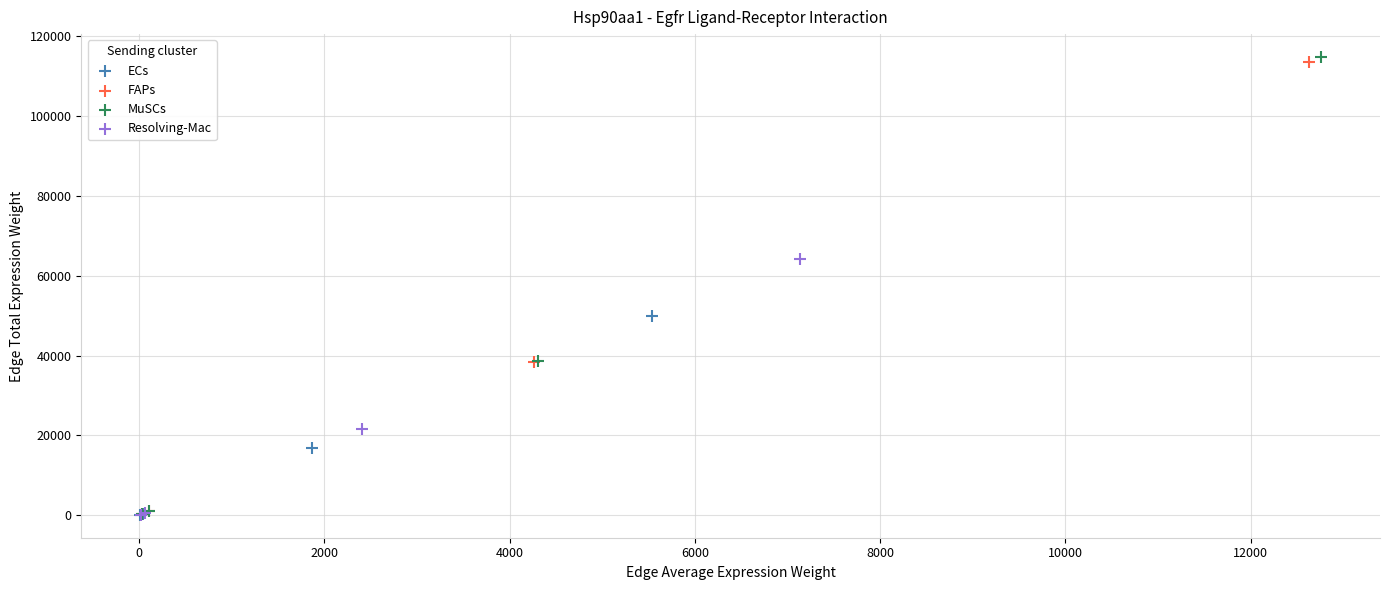

What are all the series names shown in the legend?

ECs, FAPs, MuSCs, Resolving-Mac